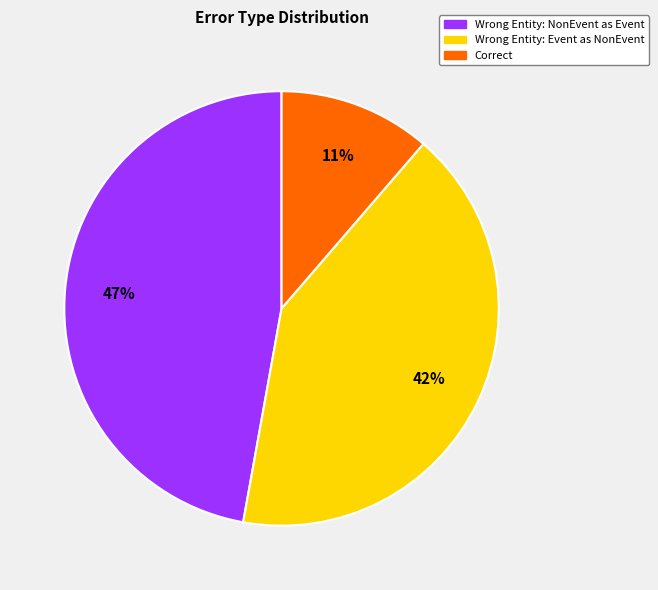

To the nearest percent, what is the difference between the largest and smallest slice percentages?

36%